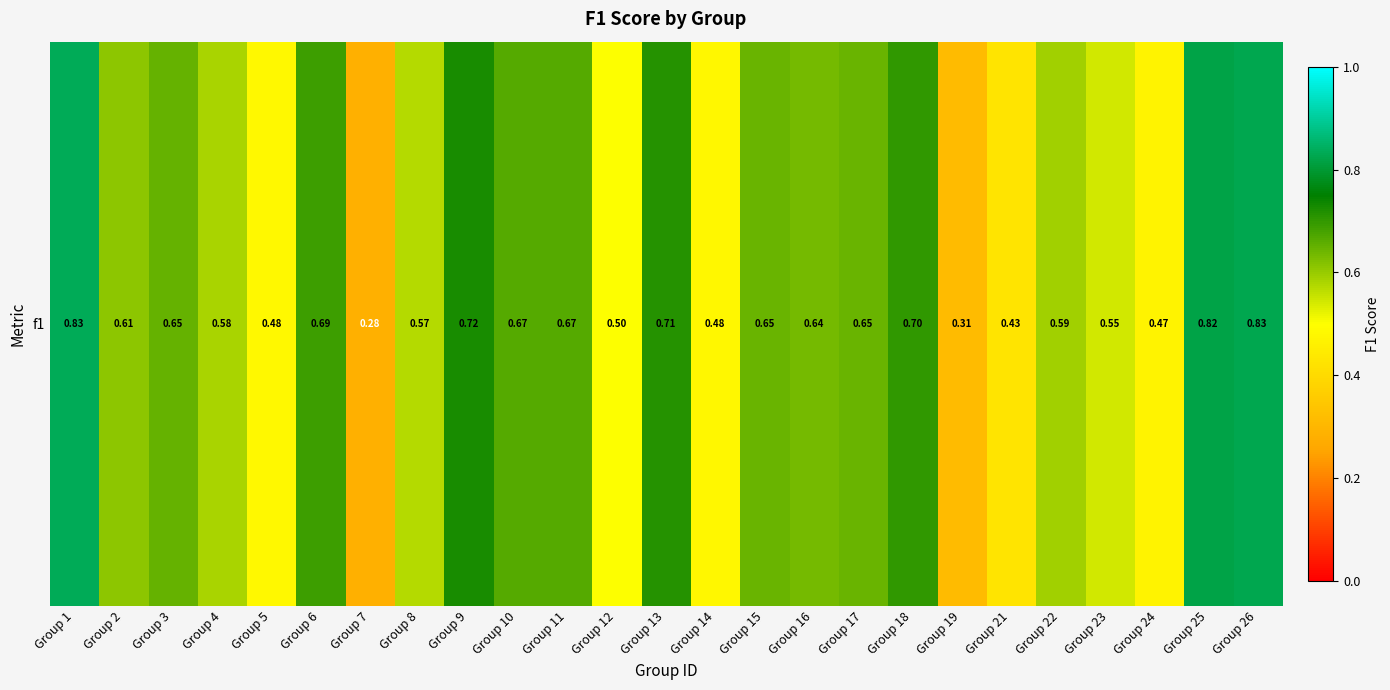

Is it true that the value at Group 16 is 0.6?

True